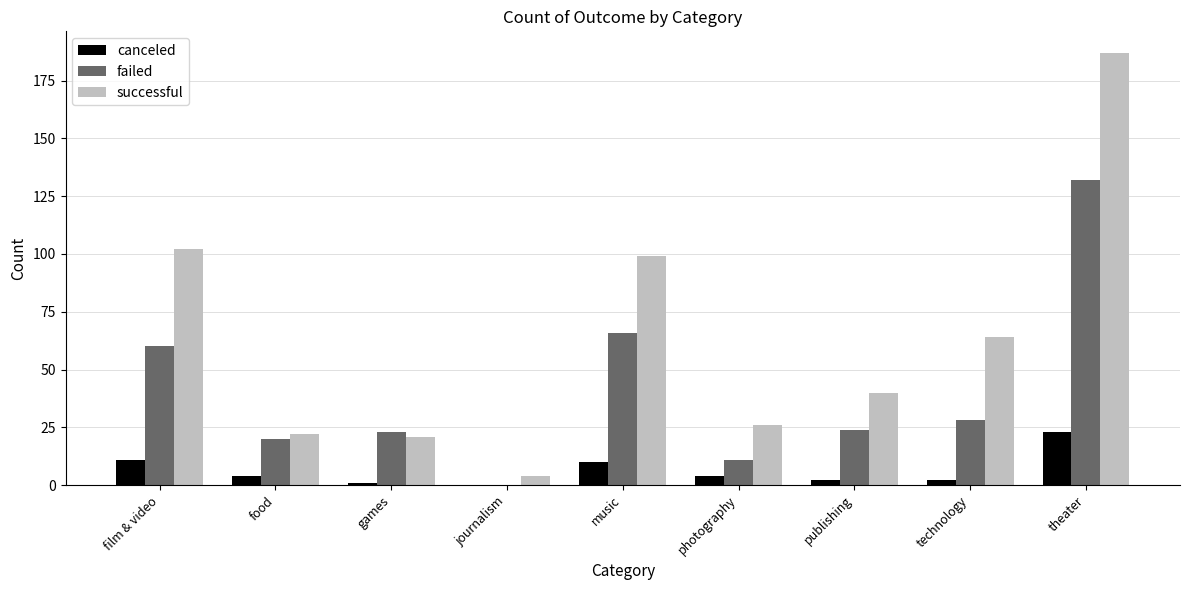

The value of successful at publishing is 71. True or false?

False